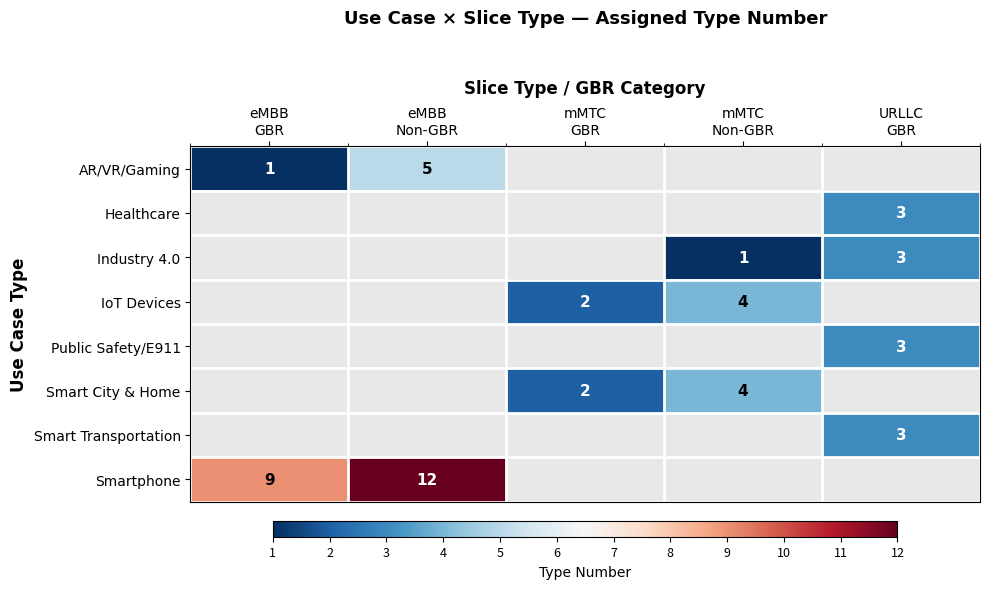

How many data points in IoT Devices are above 2?

1